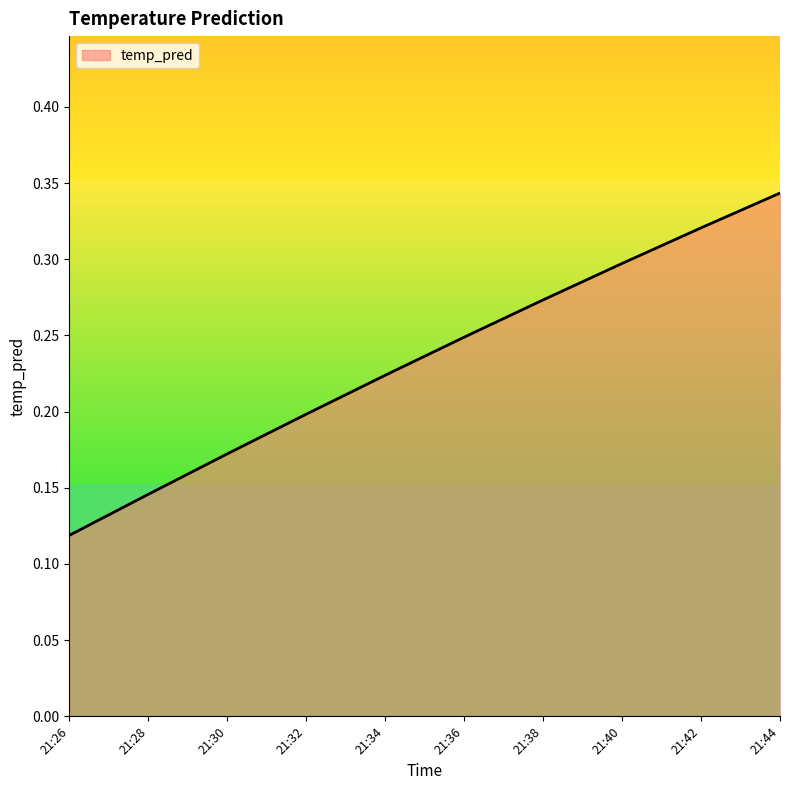

What is the change in value from 21:30 to 21:40?

+0.1